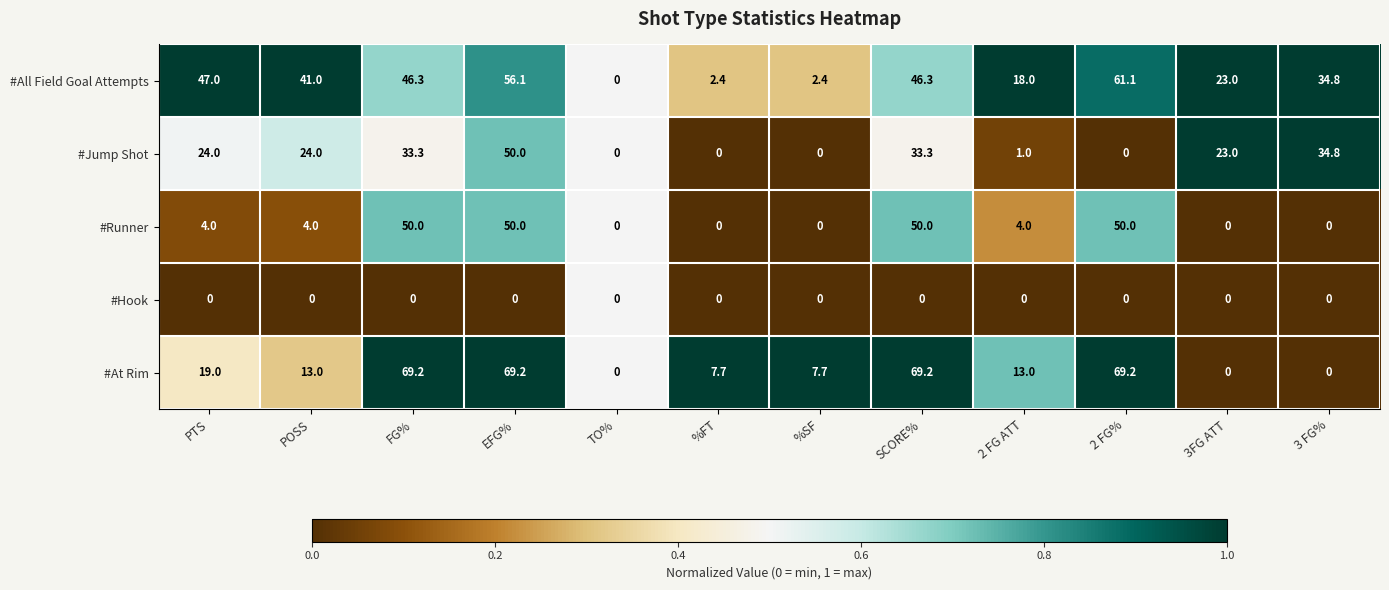

Where is #At Rim nearest to the value 34?

PTS